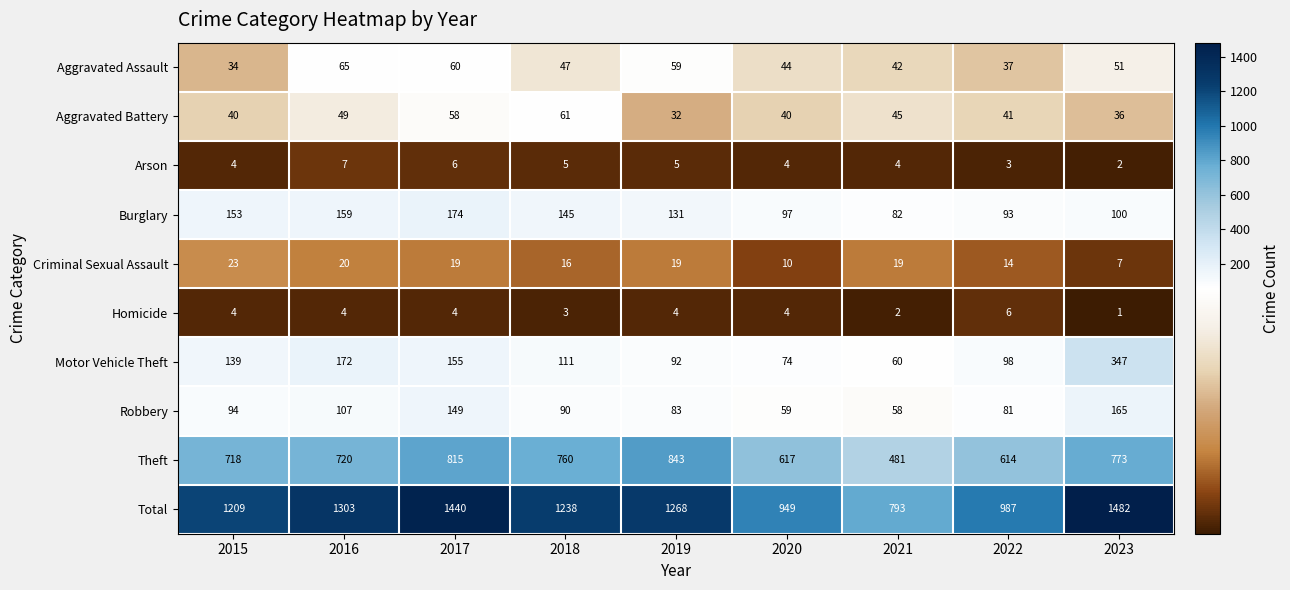

The value of Robbery at 2017 is 149. True or false?

True